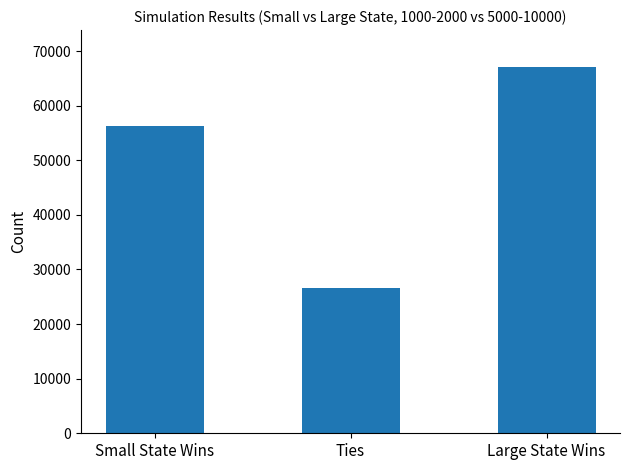

Which category has the lowest value across all series?

Ties